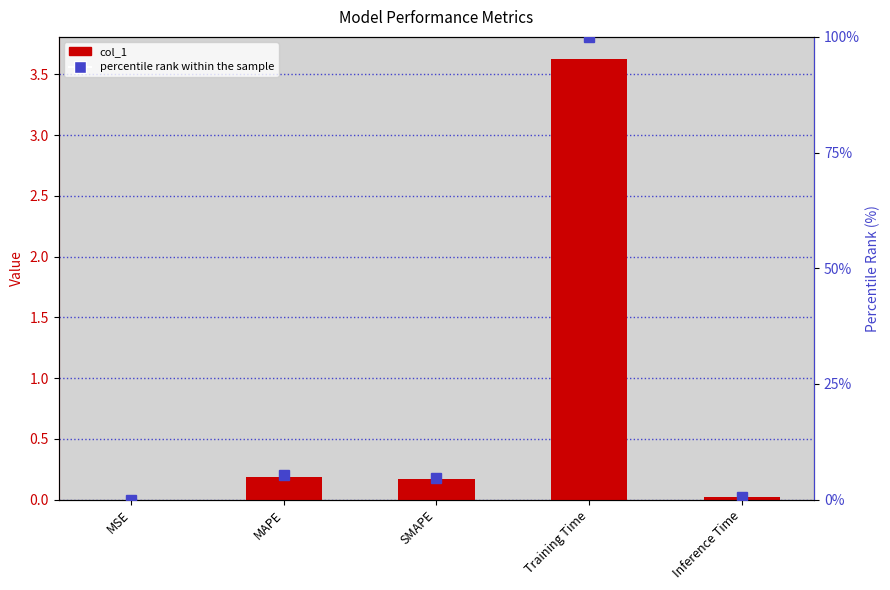

How many values in the percentile rank within the sample series are below 4?

2